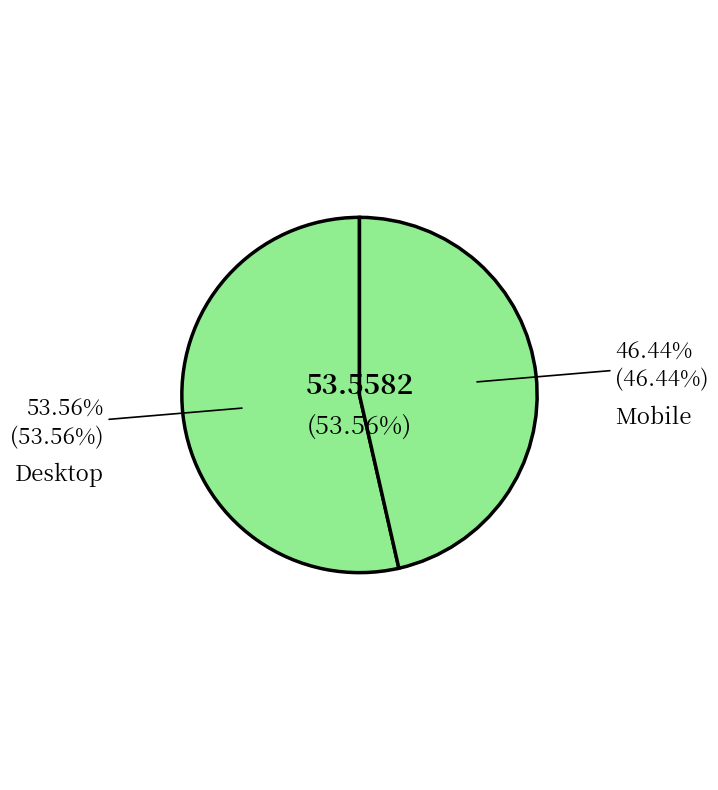

How many segments does this pie chart have?

2